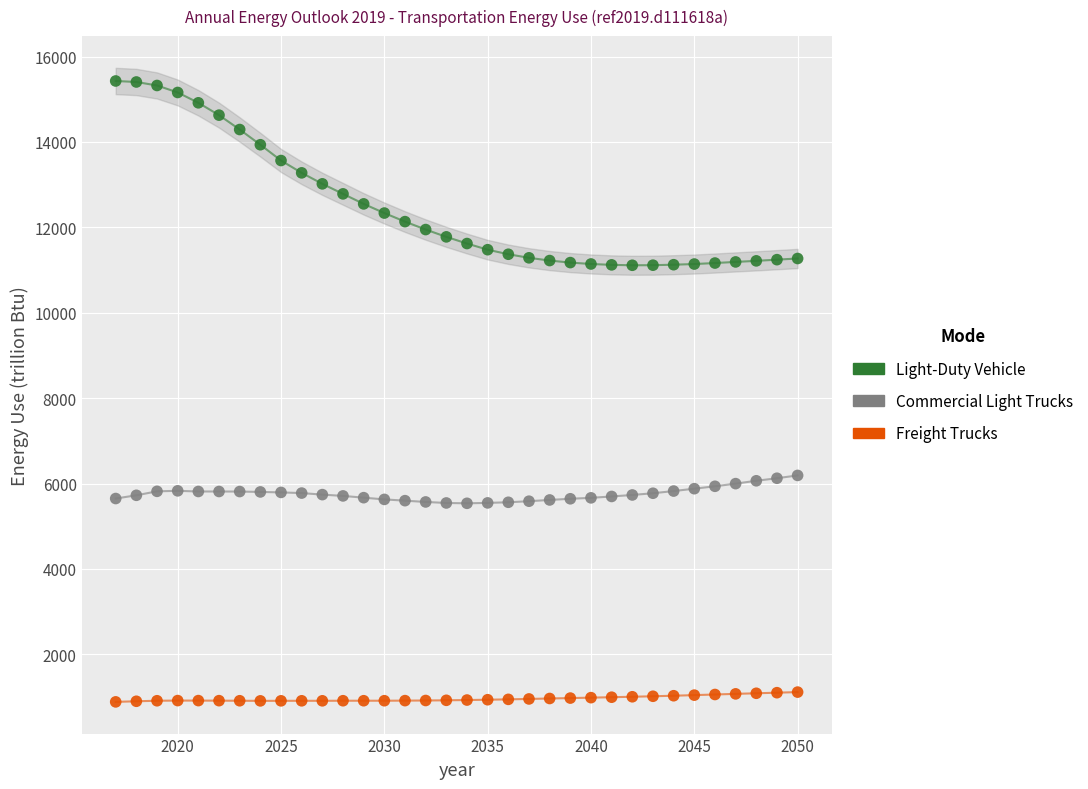

Which series has the widest spread of Y values?

Light-Duty Vehicle